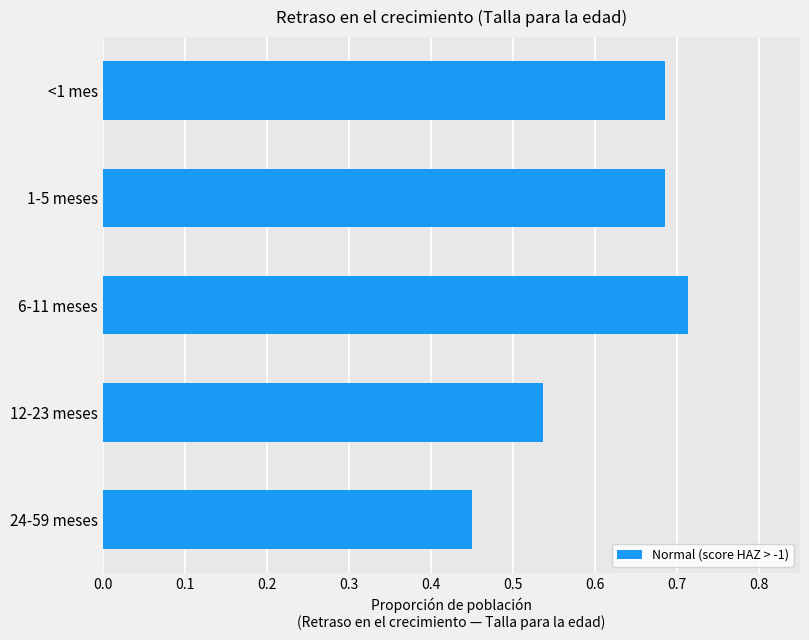

Does the chart contain any negative values?

No